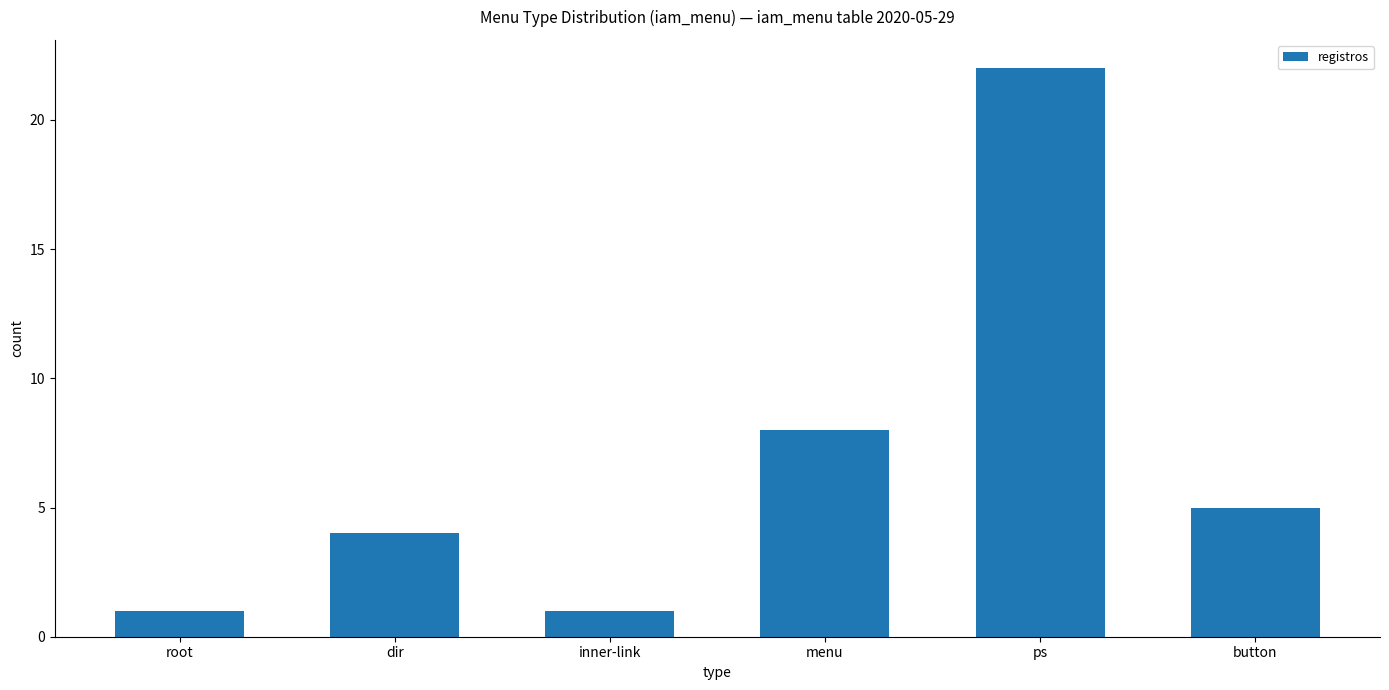

Reading left to right, extract all data points from this chart.

root=1	dir=4	inner-link=1	menu=8	ps=22	button=5